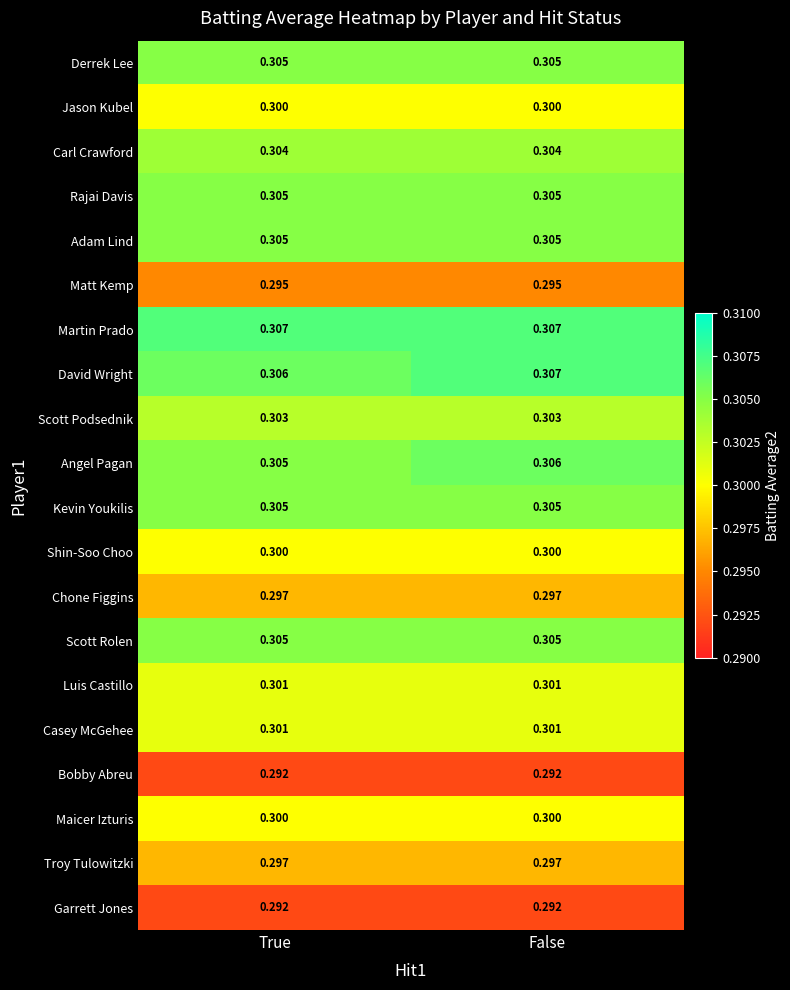

At which category is the sum across all series the highest?

False